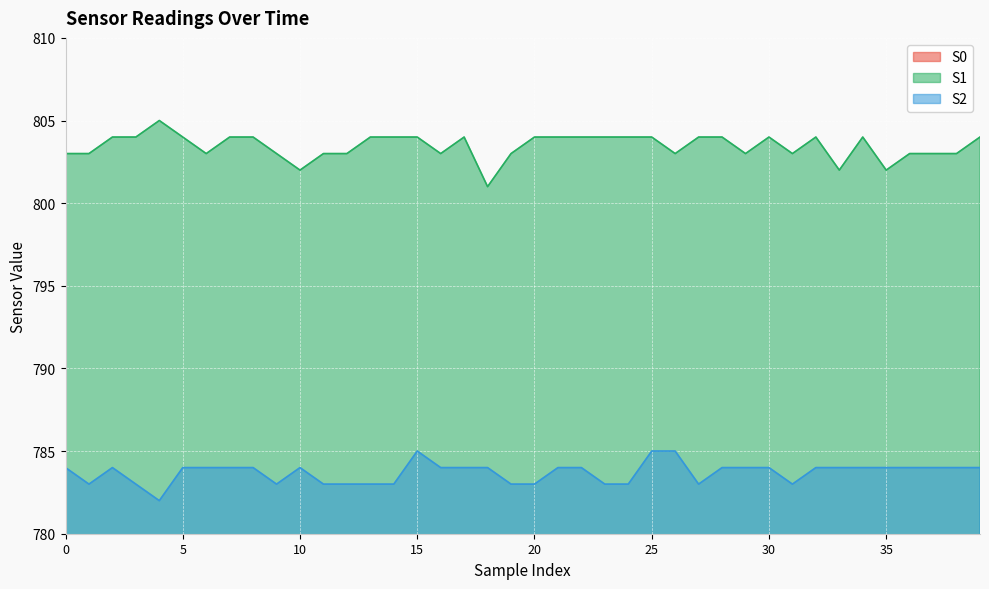

At which label does S2 reach its minimum?

4